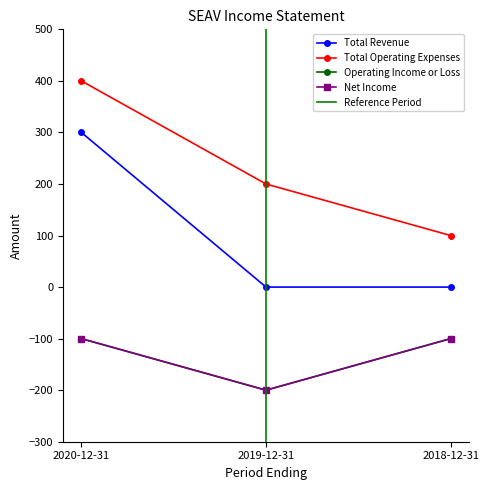

What is the value of the Net Income point at the 3rd from the left?

-100